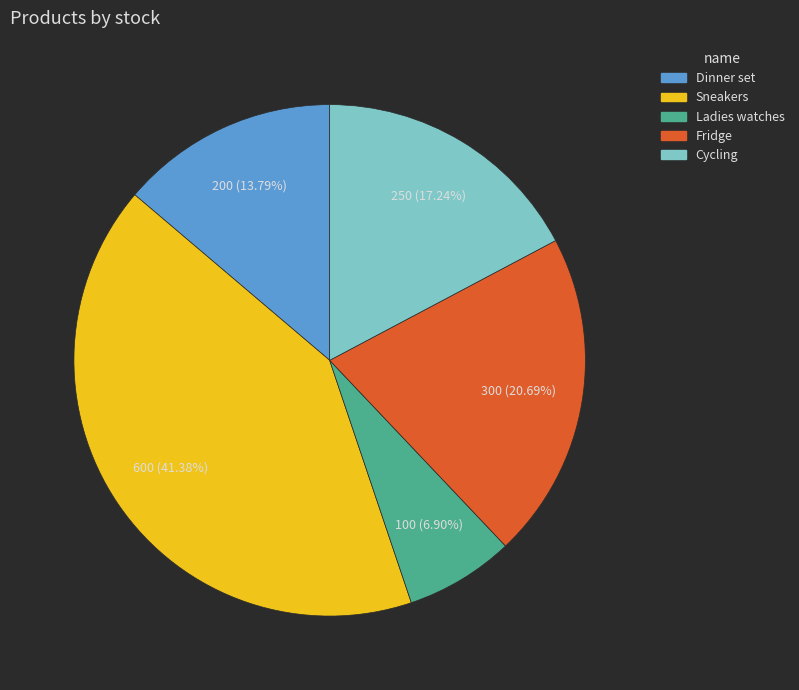

What percentage is the Ladies watches slice, to the nearest percent?

7%